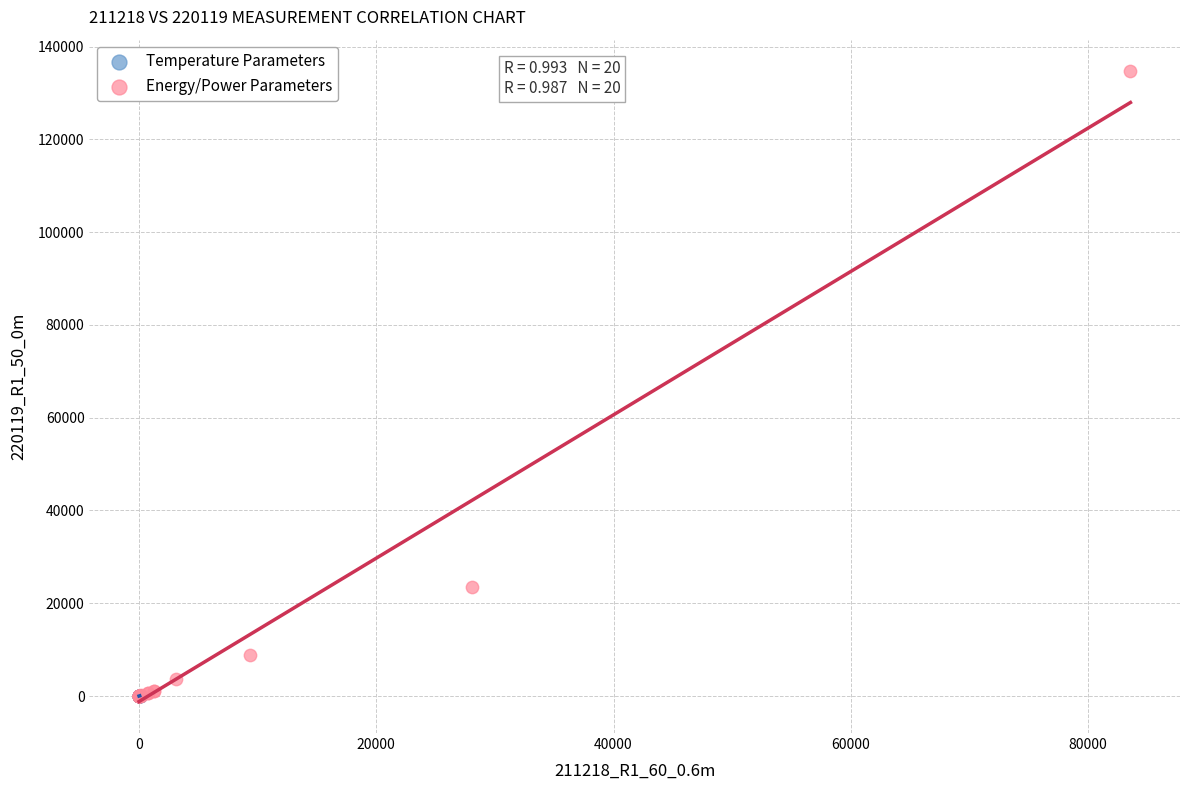

Which series has the widest spread of Y values?

Energy/Power Parameters